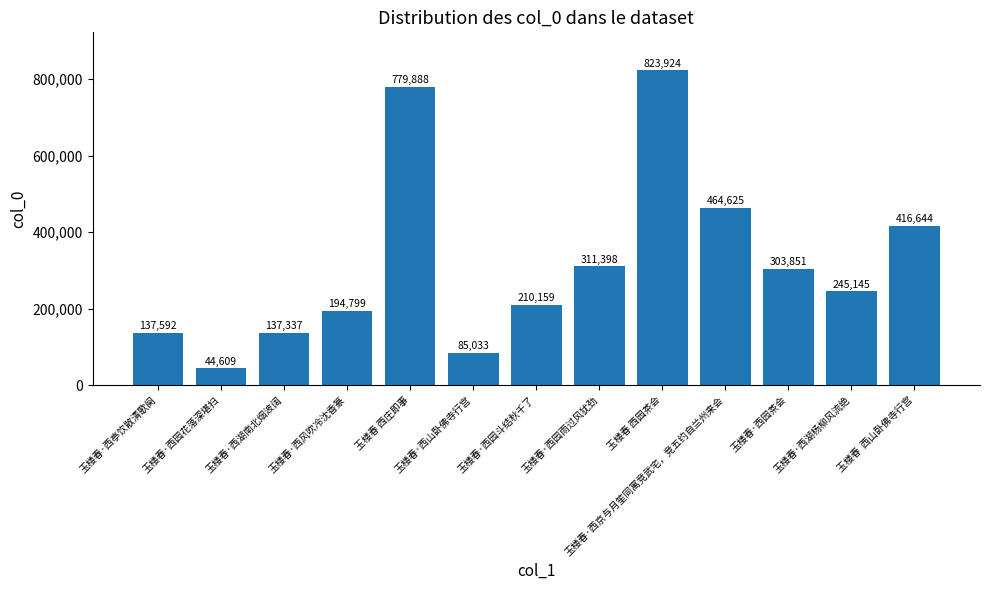

The value at 玉楼春·西京与月笙同寓竞武宅，竞五约自兰州来会 is 464625. True or false?

True